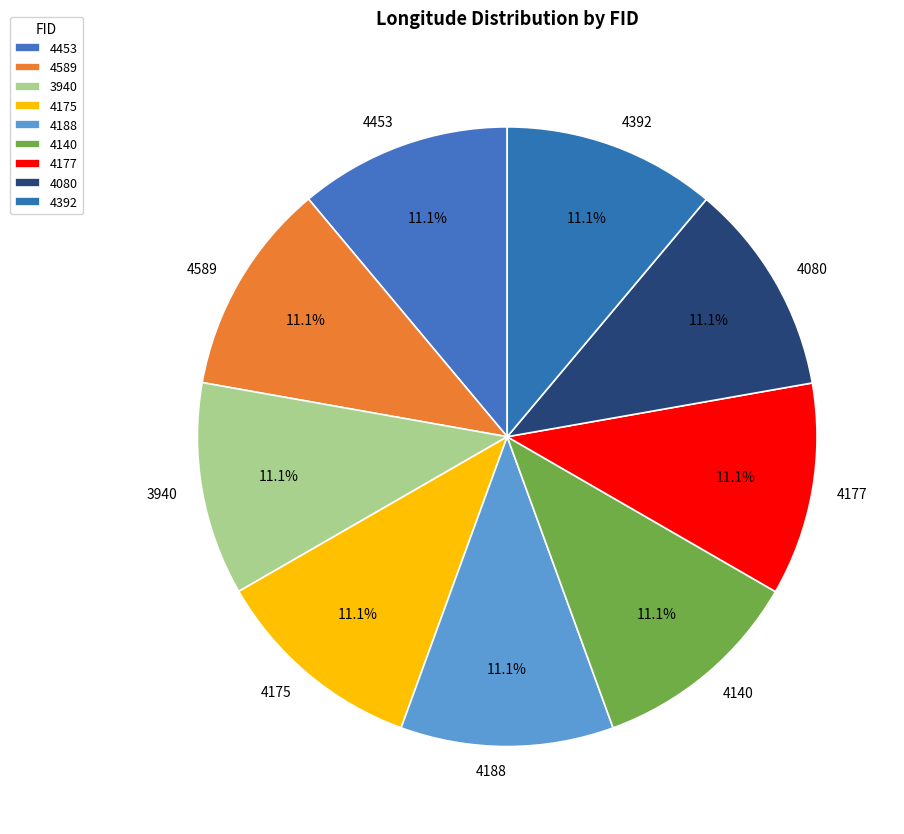

To the nearest percent, what percentage of the pie is 4140?

11%